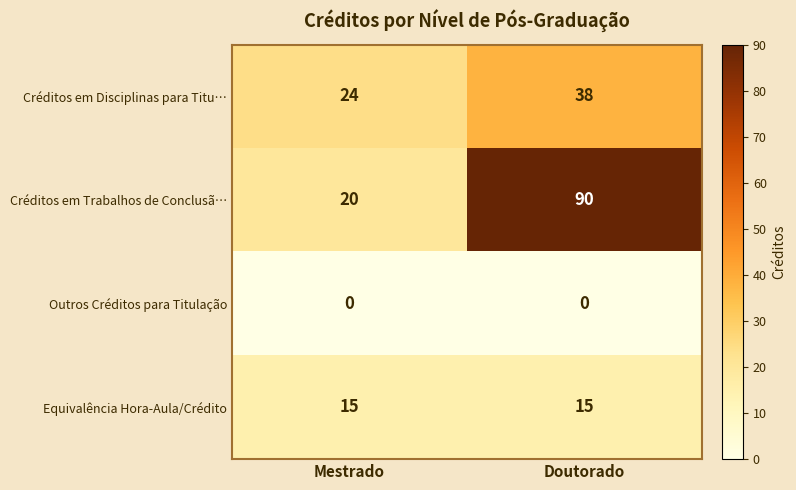

At Mestrado, list the series in order from smallest to largest.

Outros Créditos para Titulação, Equivalência Hora-Aula/Crédito, Créditos em Trabalhos de Conclusã…, Créditos em Disciplinas para Titu…